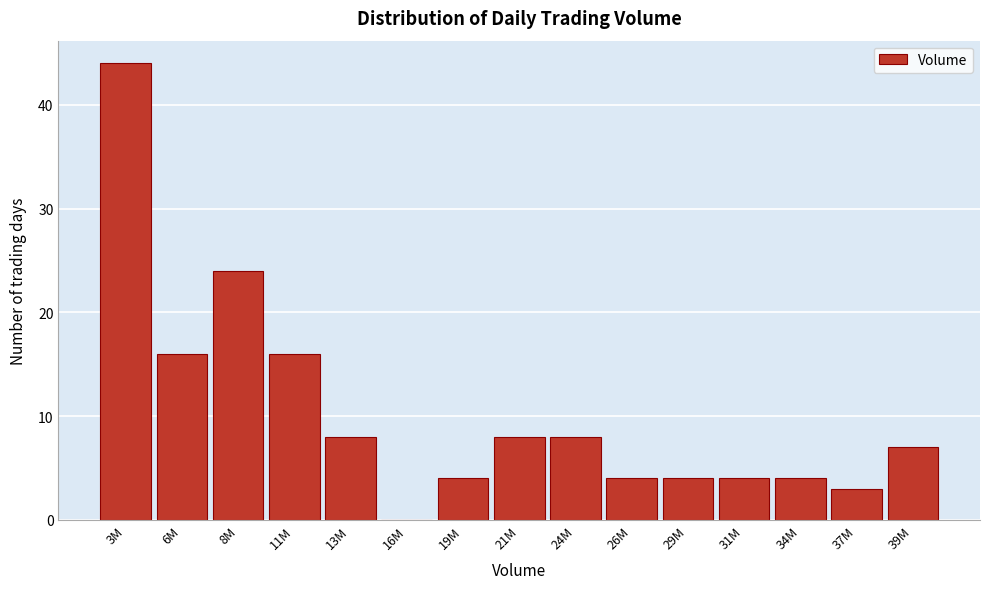

Reading left to right, what are all the values shown in this chart?

3M=44	6M=16	8M=24	11M=16	13M=8	16M=0	19M=4	21M=8	24M=8	26M=4	29M=4	31M=4	34M=4	37M=3	39M=7